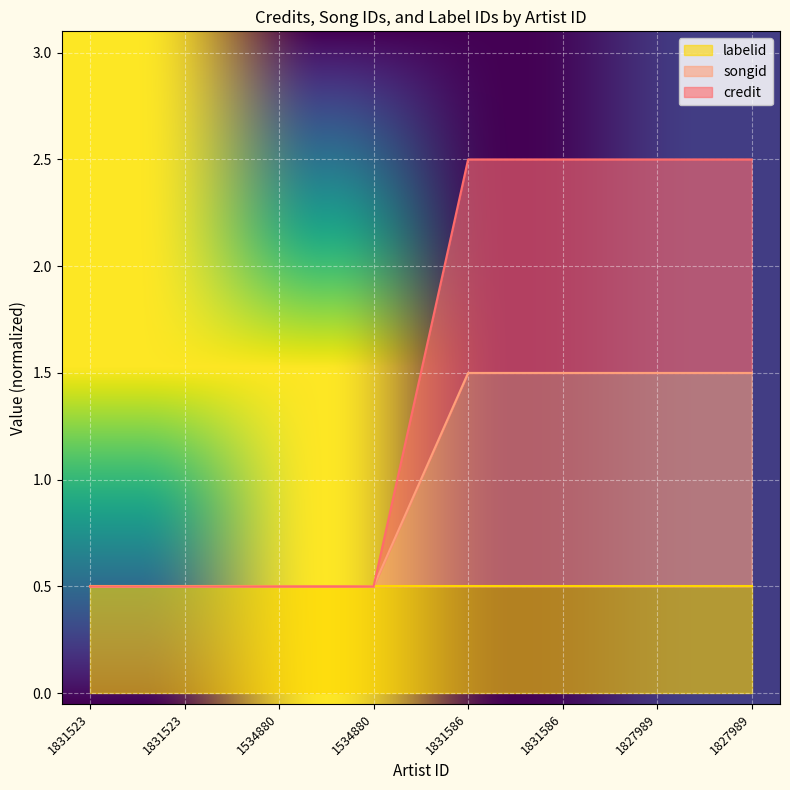

True or false: songid and credit intersect in this chart.

False